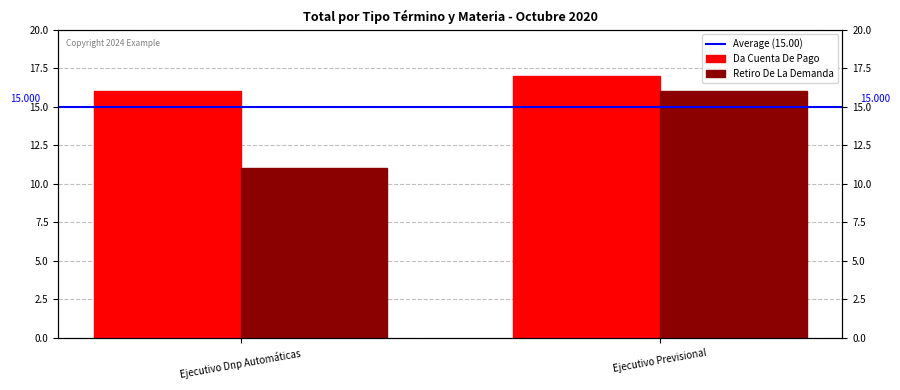

True or false: Da Cuenta De Pago has a value of 17 at Ejecutivo Previsional.

True